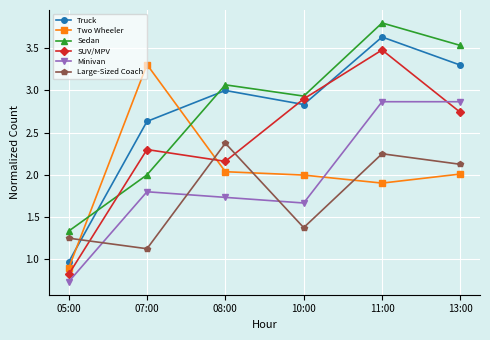

List the labels in order of SUV/MPV value, largest first.

11:00, 10:00, 13:00, 07:00, 08:00, 05:00